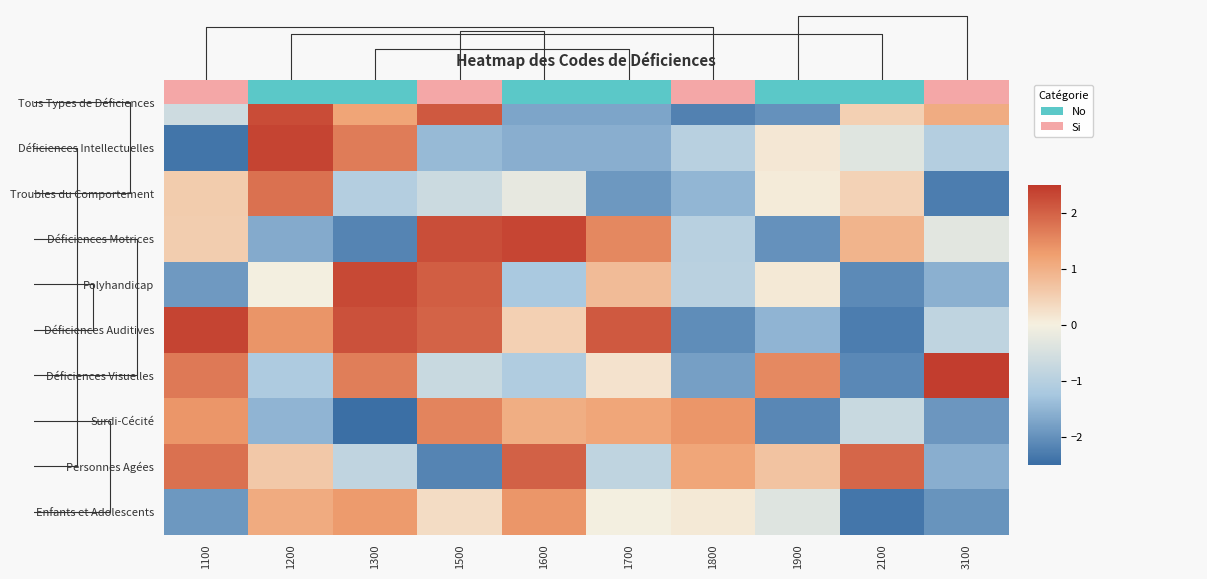

How many values in Personnes Agées are above zero?

6